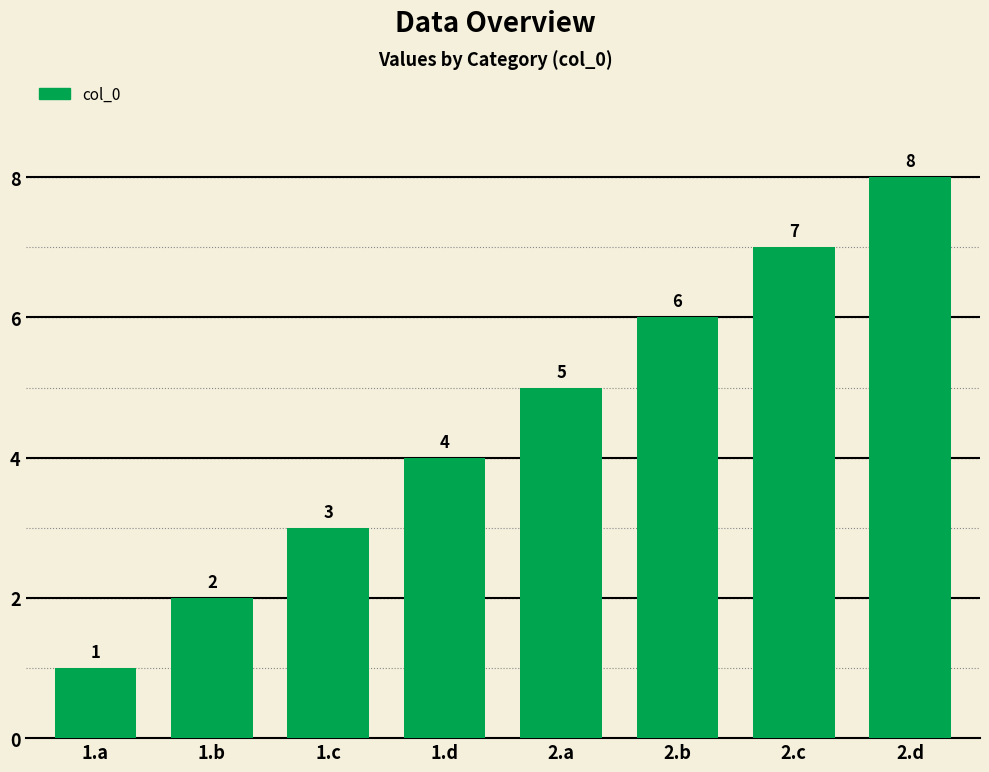

What is the value of the 5th bar from the left?

5